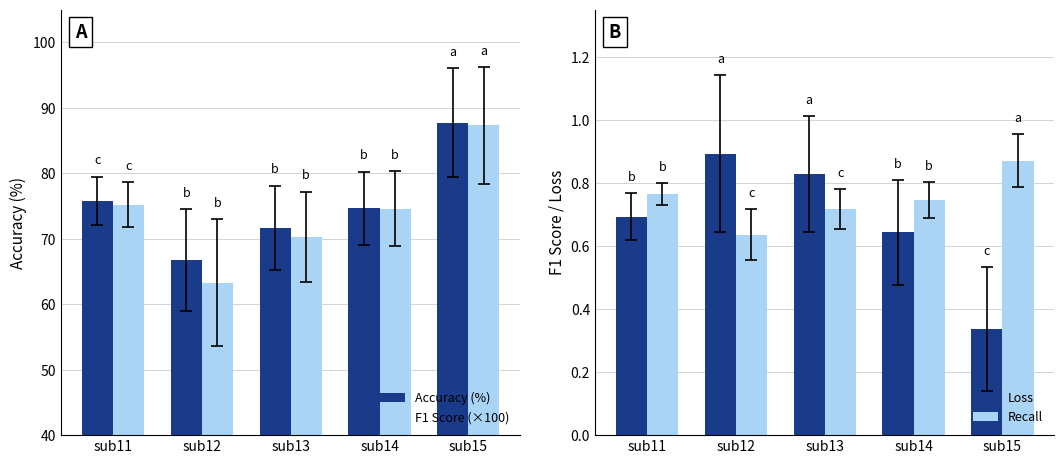

Rank the series at sub12 from highest to lowest value.

Accuracy (%), F1 Score (×100), Loss, Recall